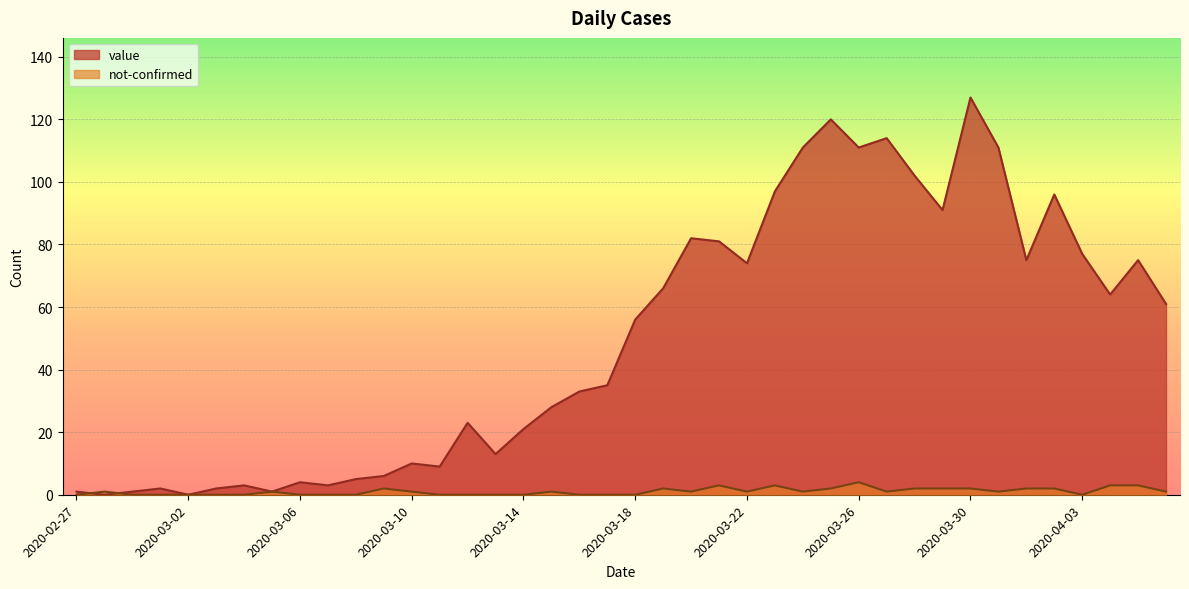

Is it true that value equals 14 at 2020-03-16?

False